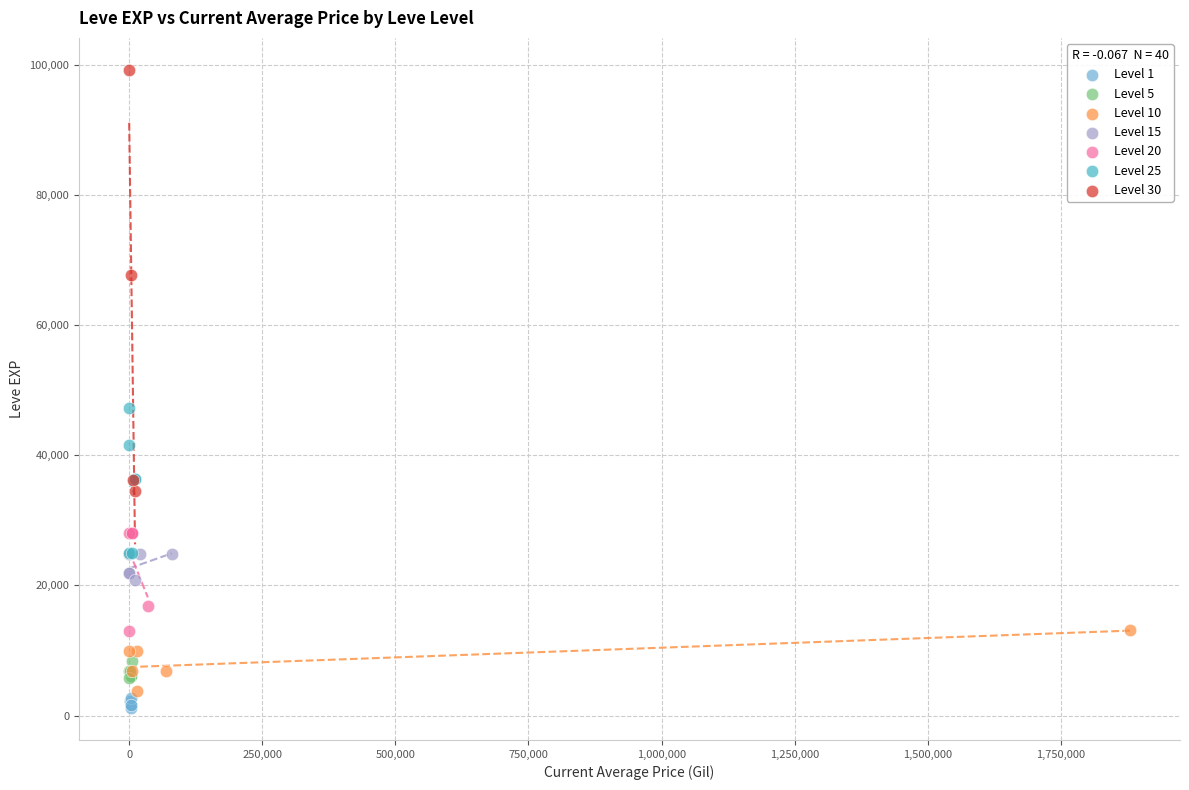

Which series has the largest Y range (max minus min)?

Level 30